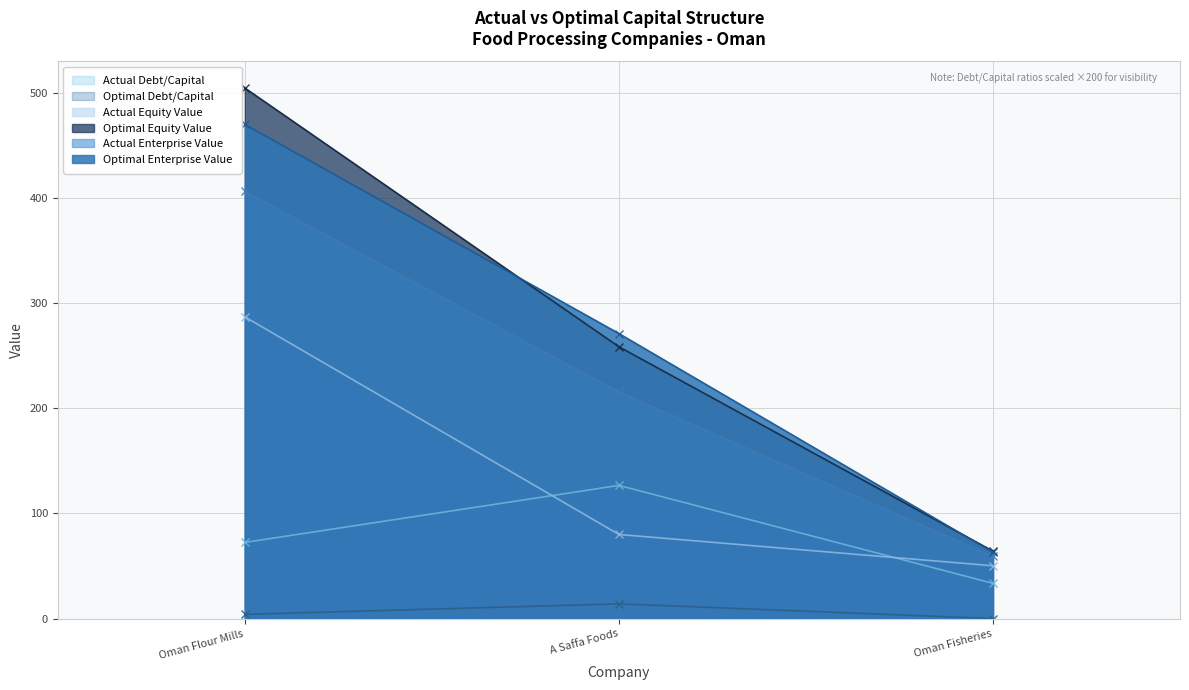

What position from the right is Oman Fisheries?

1